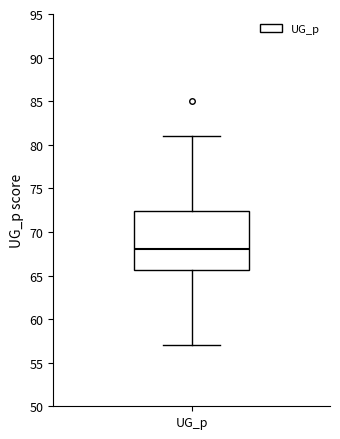

Transcribe this box plot: give where the median line is, the range the box spans, and where the two whiskers end, as read against the y-axis. The values are not printed on the chart, so give them approximately, as read against the axis.

median 68.0, box 65.5 to 72.5, whiskers 57.0 to 81.0